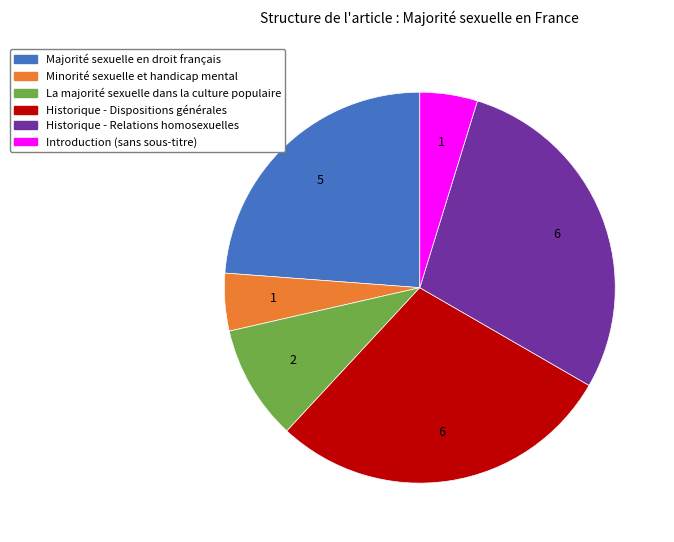

True or false: Historique - Relations homosexuelles accounts for 29% of the total.

True